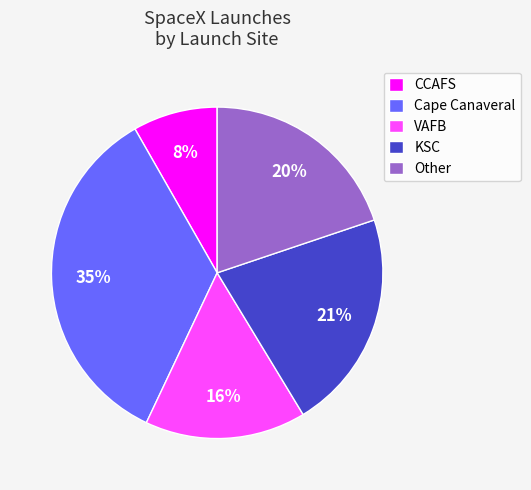

To the nearest percent, what is the difference between the CCAFS and KSC slice percentages?

13%